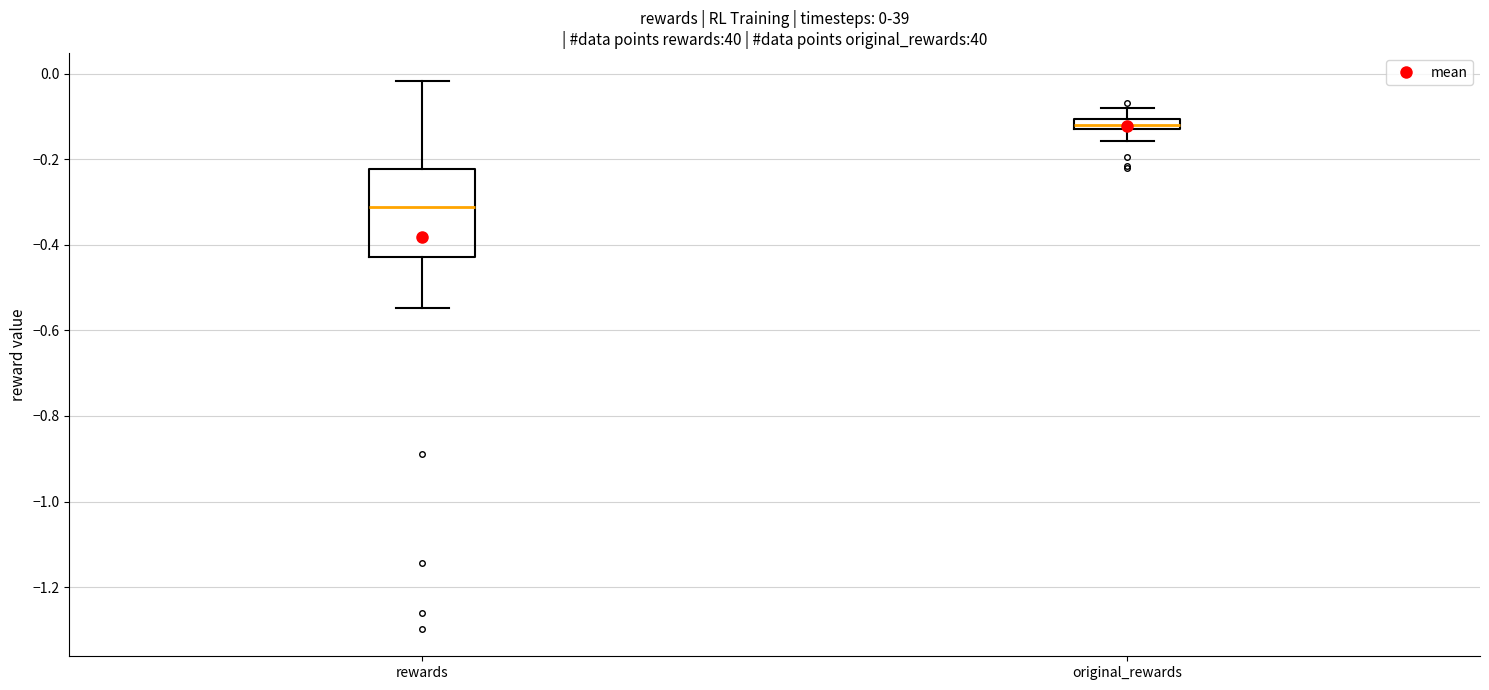

Which box has the lowest median line?

rewards